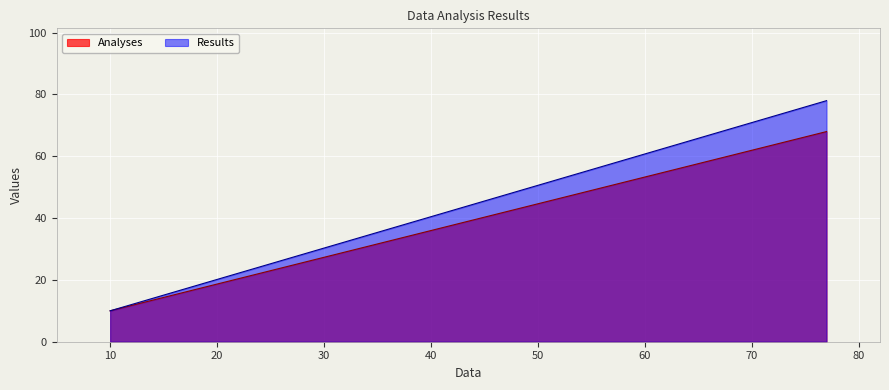

Which series has the largest total across all categories?

Results